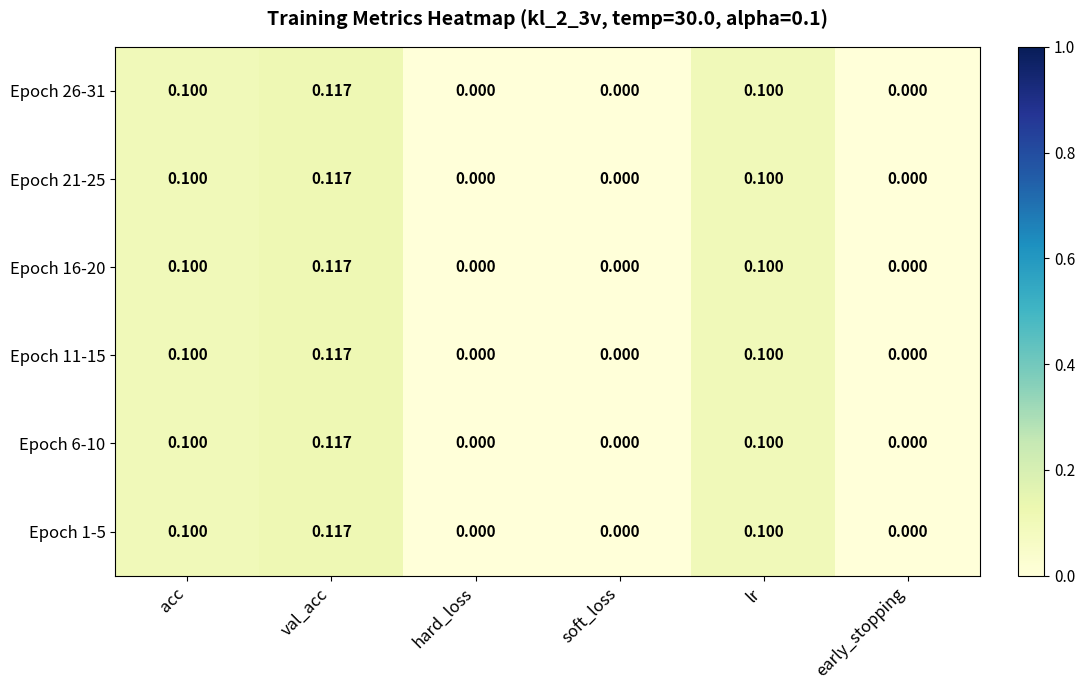

At which category is the sum across all series the highest?

val_acc